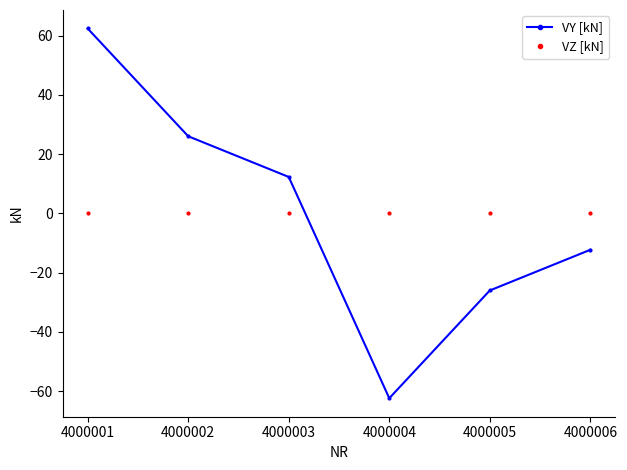

What is the difference between the highest and lowest values at 4000001?

62.4